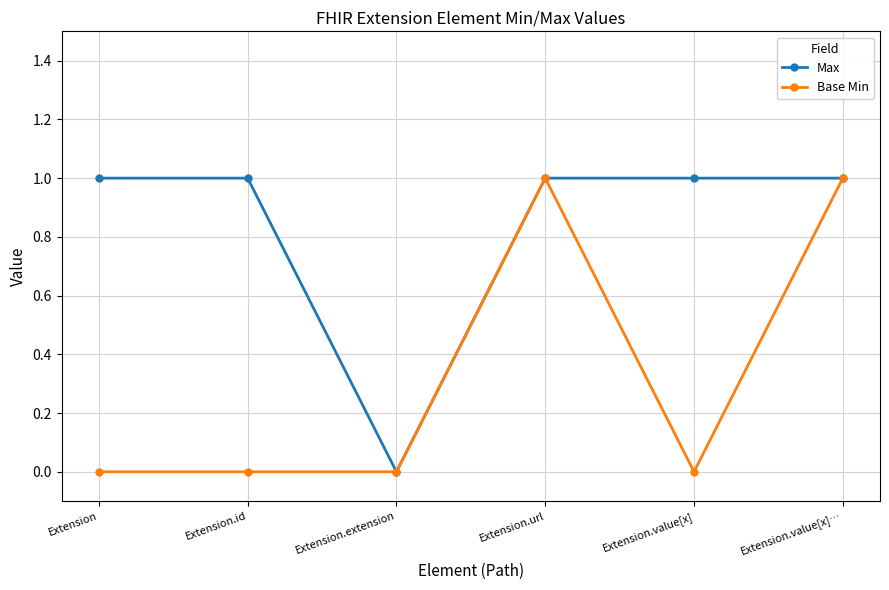

Is it true that Max equals 1 at Extension.value[x]?

True